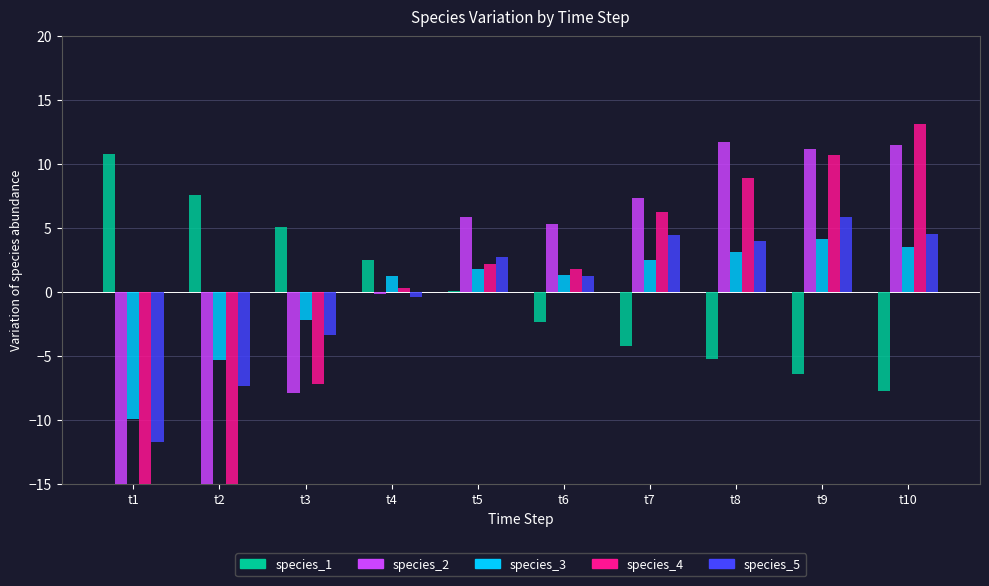

What are all the series names shown in the legend?

species_1, species_2, species_3, species_4, species_5